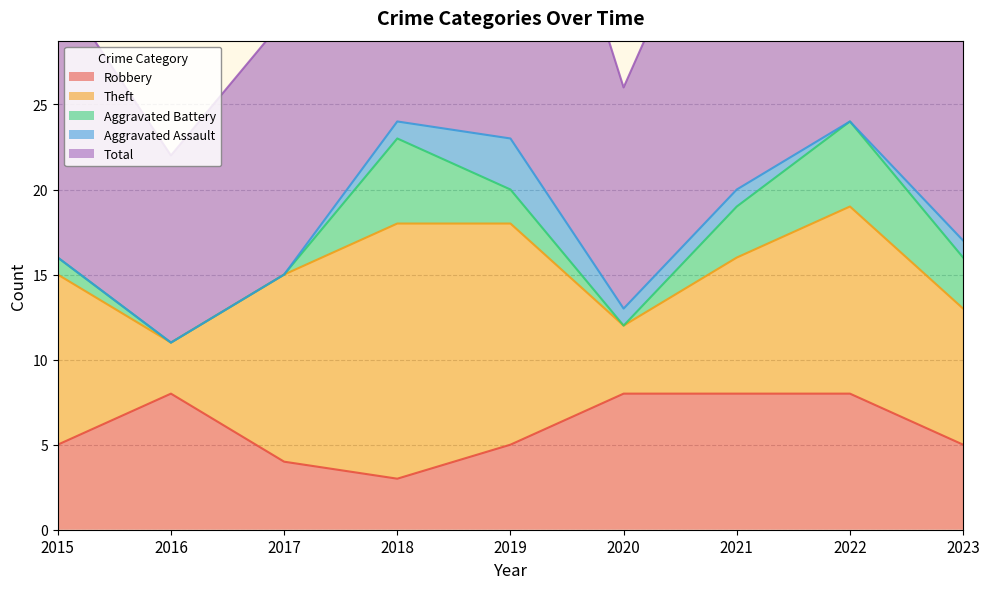

At how many categories does at least one series exceed 7?

9